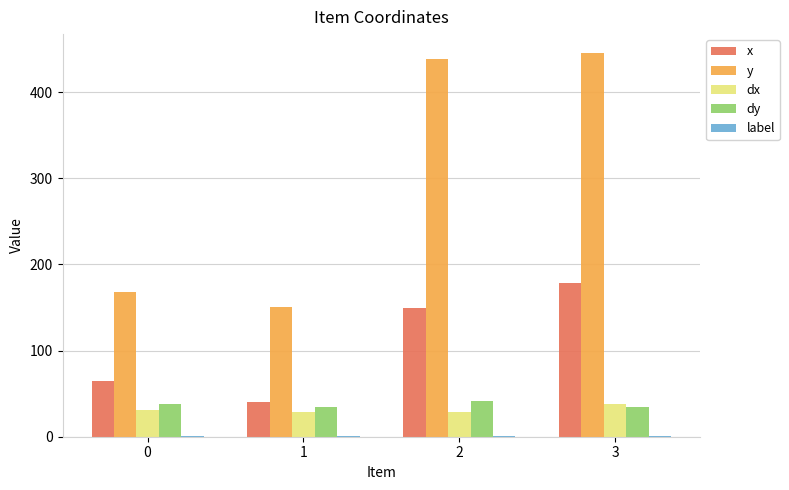

What is the greatest value displayed?

445.3